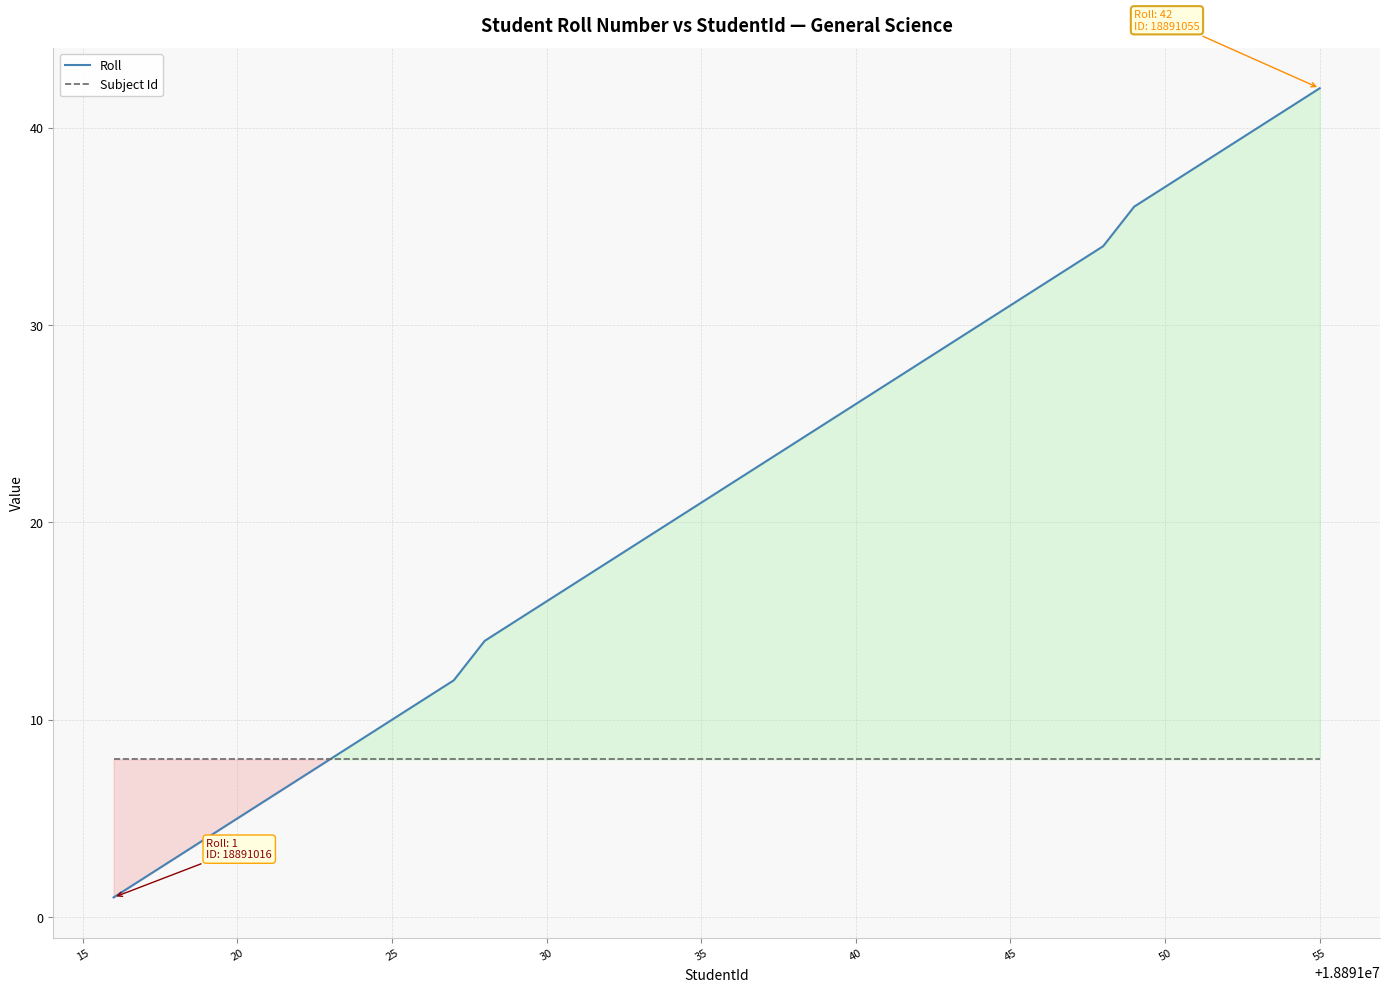

What is the minimum value shown in the chart?

1